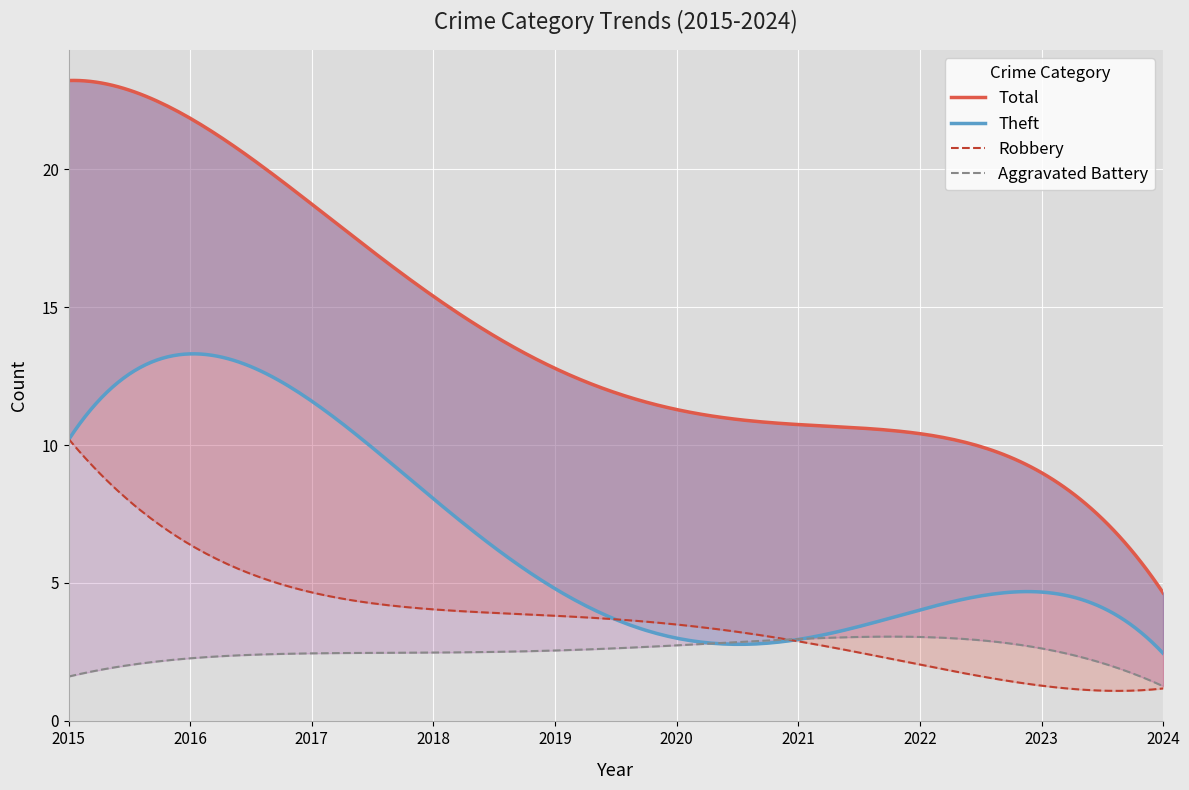

Which series has the largest range (max minus min)?

Total